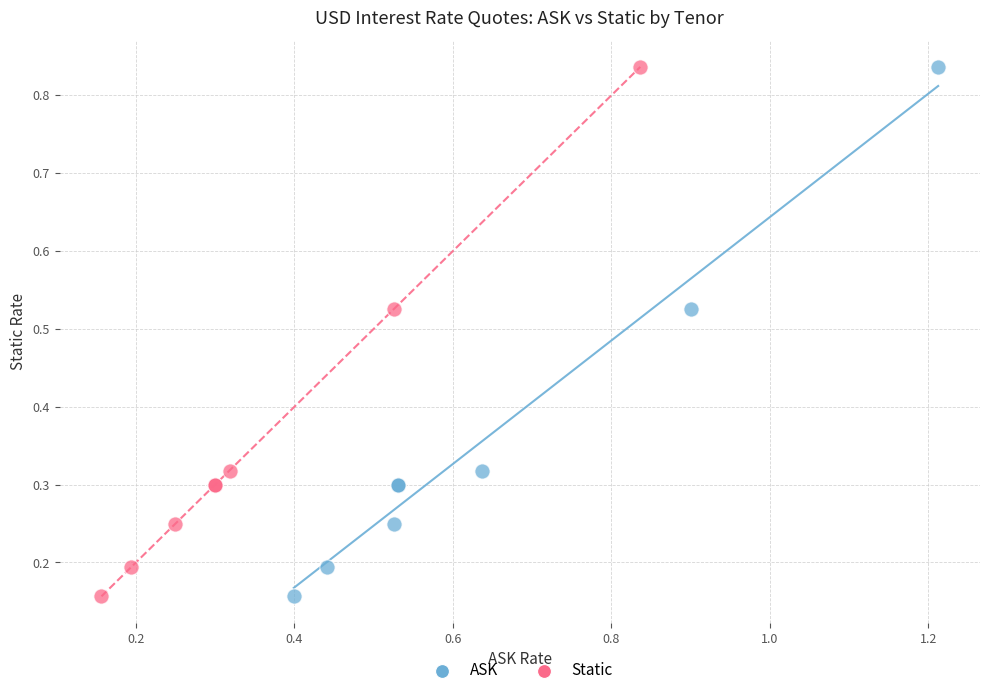

What are all the series names shown in the legend?

ASK, Static